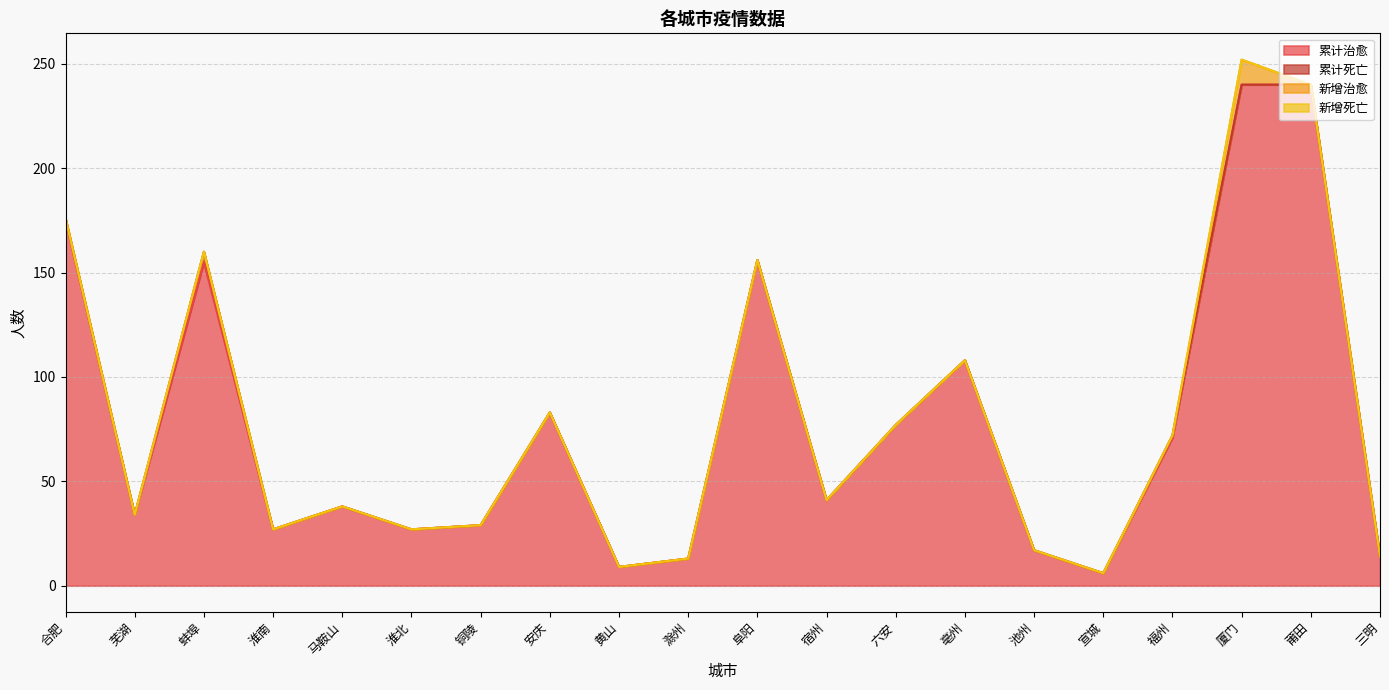

Which category has the highest value in the 累计死亡 series?

蚌埠